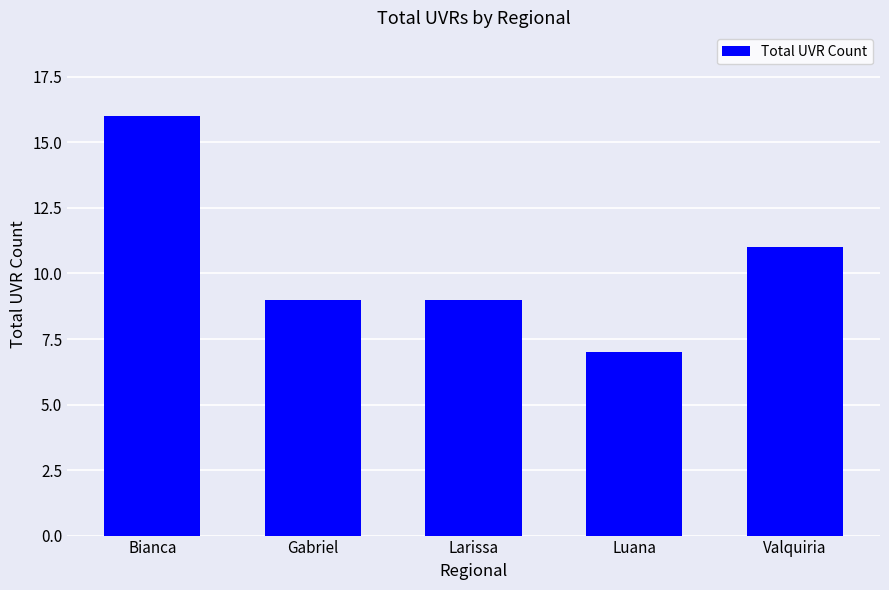

What is the difference between the maximum and second lowest values?

7